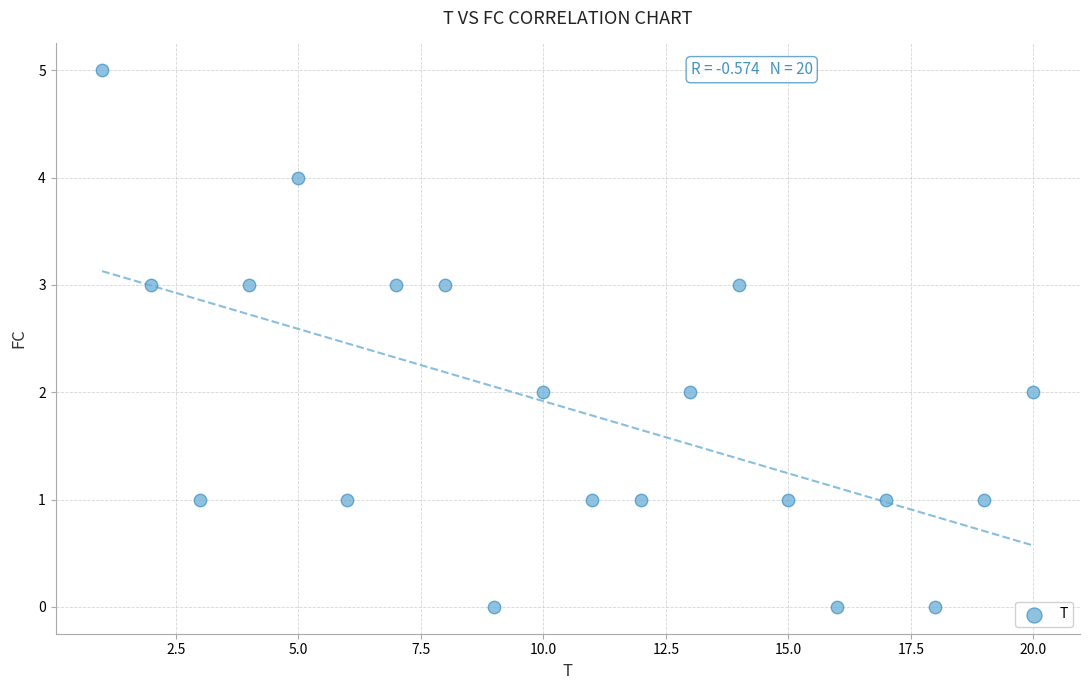

What is the range of Y values (max minus min)?

5